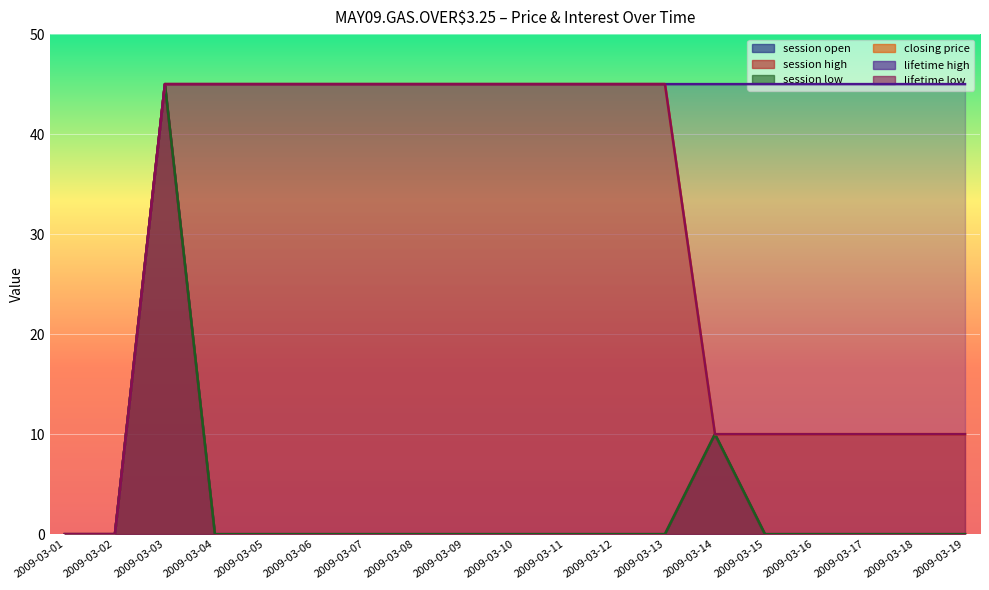

At which category does the chart reach its minimum across all series?

2009-03-01